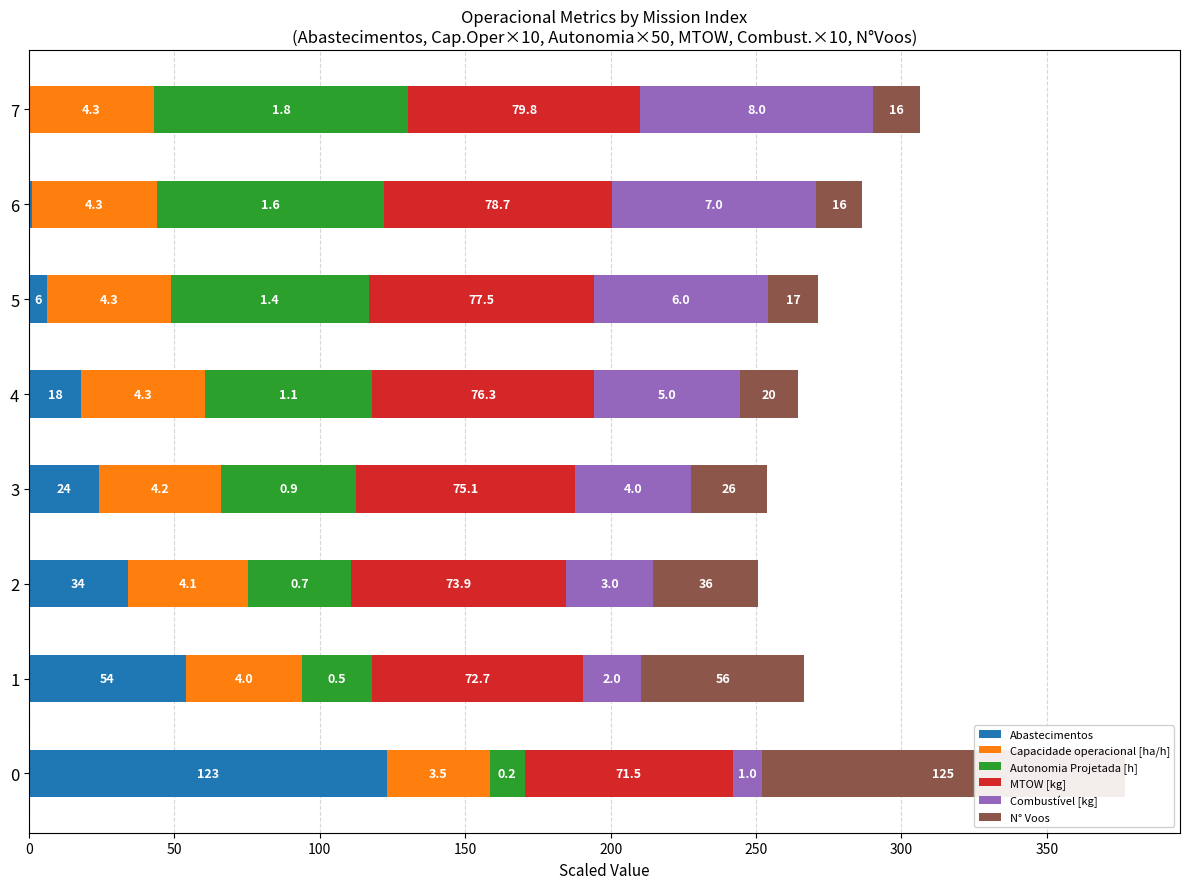

At how many categories does at least one series exceed 82?

2